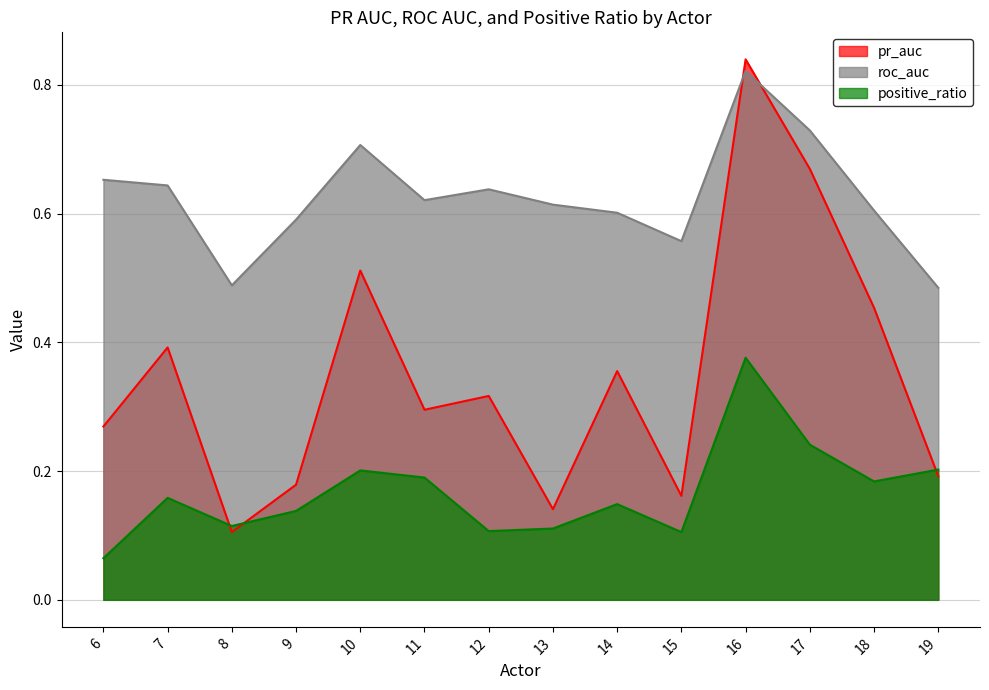

What is the maximum value shown in the chart?

0.8